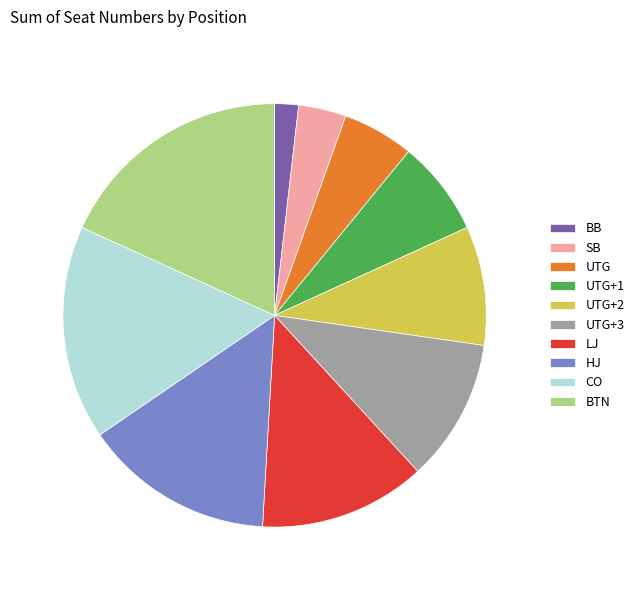

Which category has the smallest portion of the pie?

BB